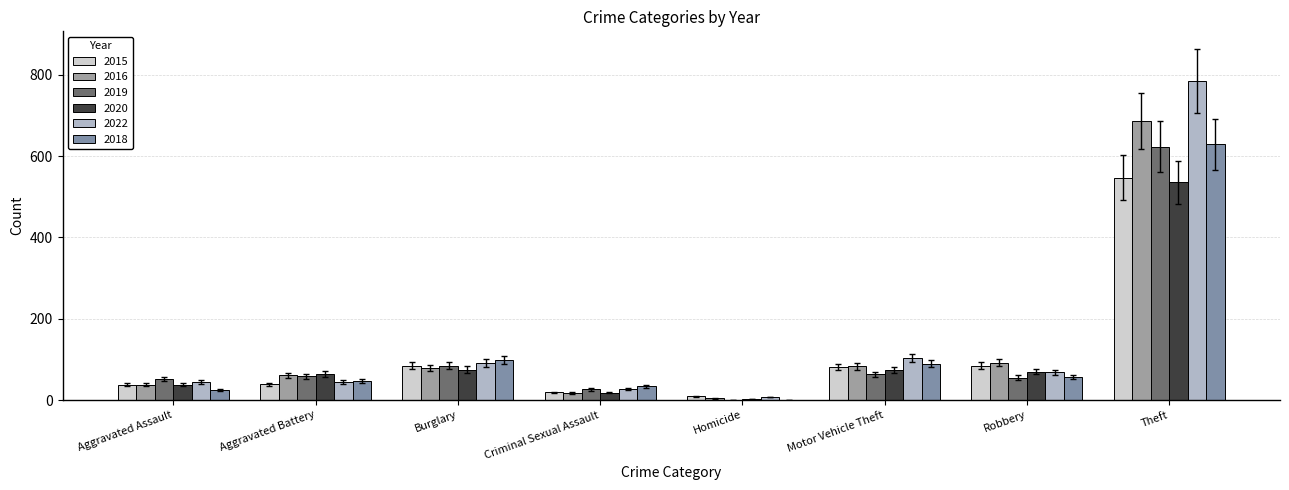

Which series has the largest total across all categories?

2022